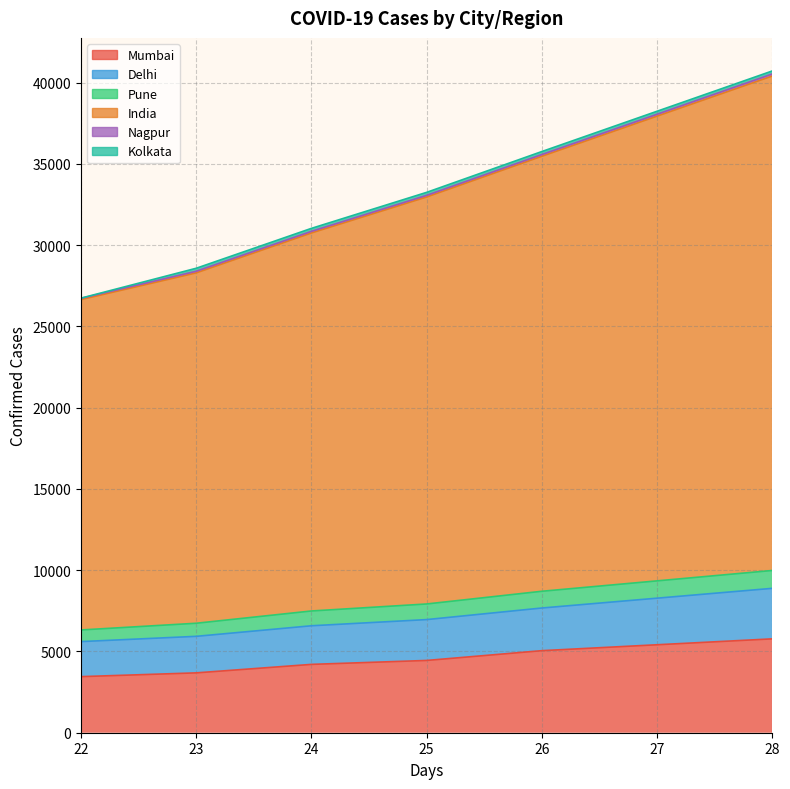

Does the chart have visible grid lines?

Yes